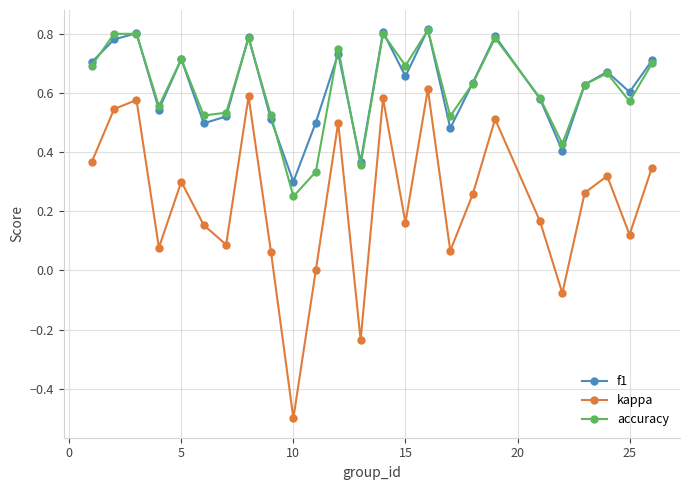

How many data points does each series have?

25